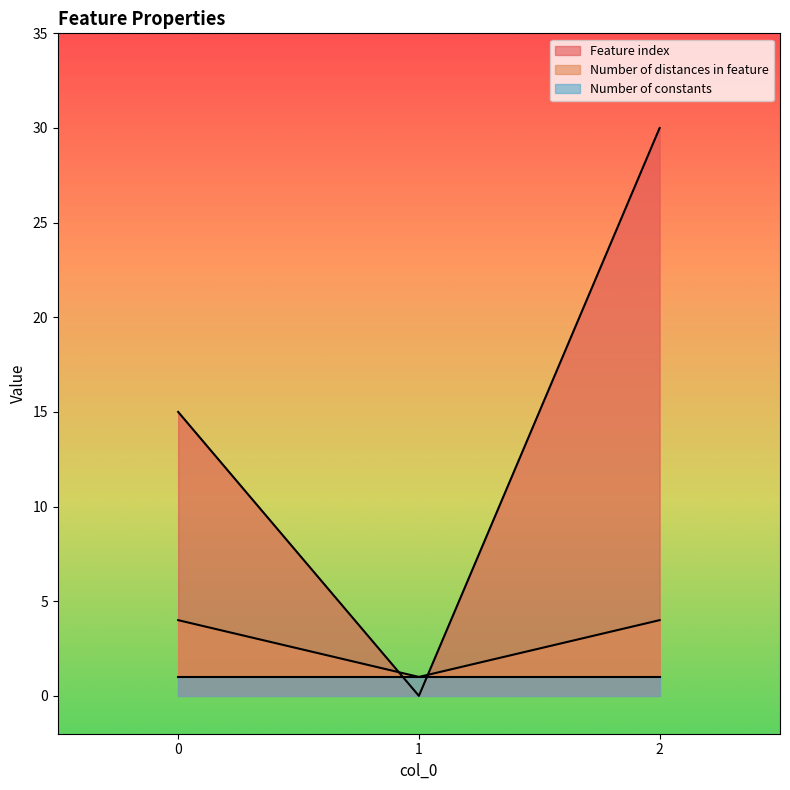

Which series has the widest spread of values?

Feature index